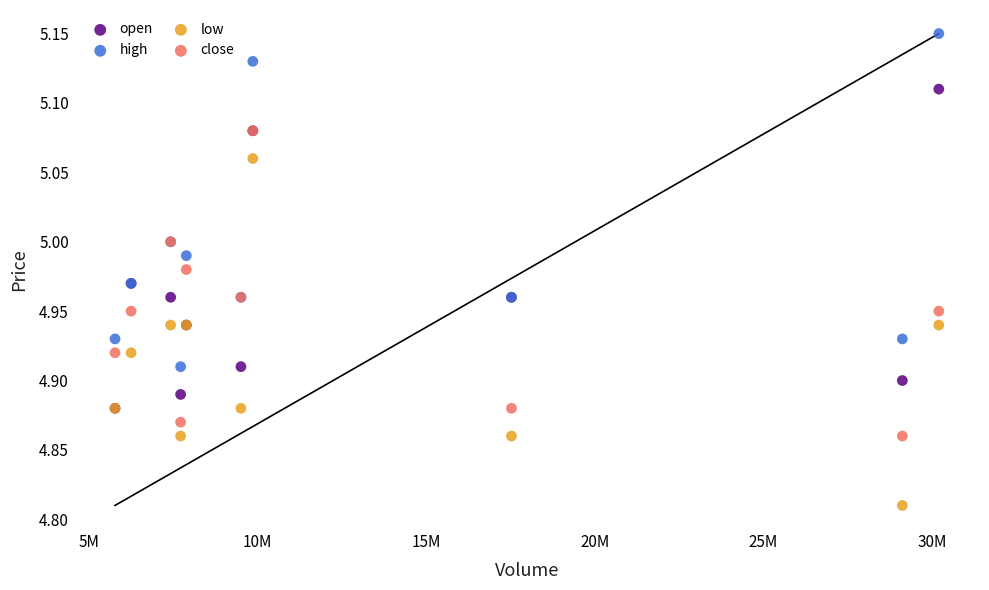

Which series has the widest spread of Y values?

low